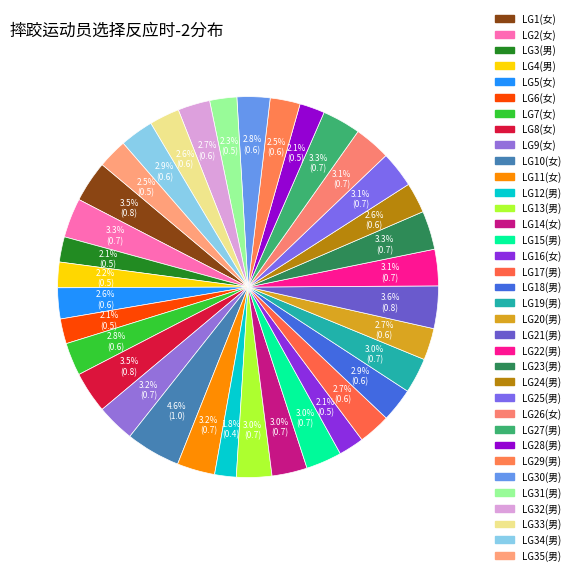

Is it true that LG27(男) is 3% of the pie?

True